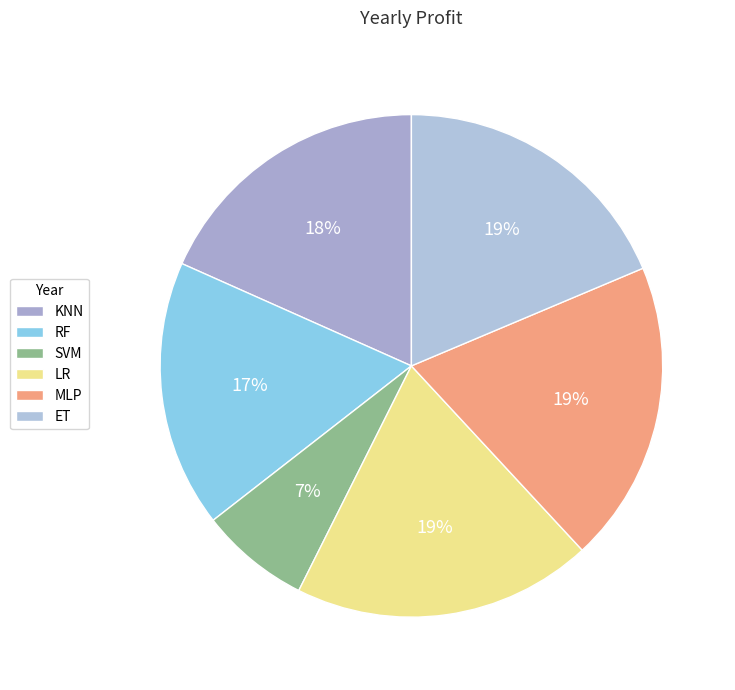

Does any single category account for the majority?

No